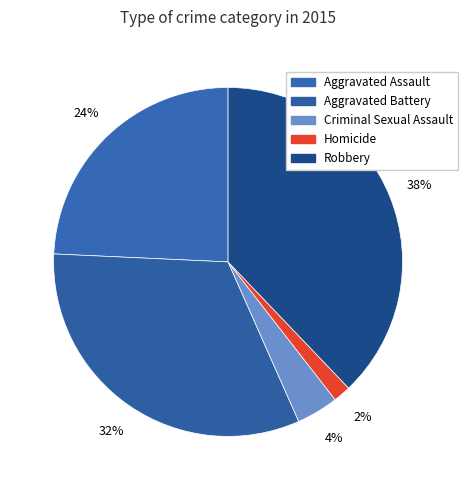

Does Homicide account for over 50% of the chart?

No